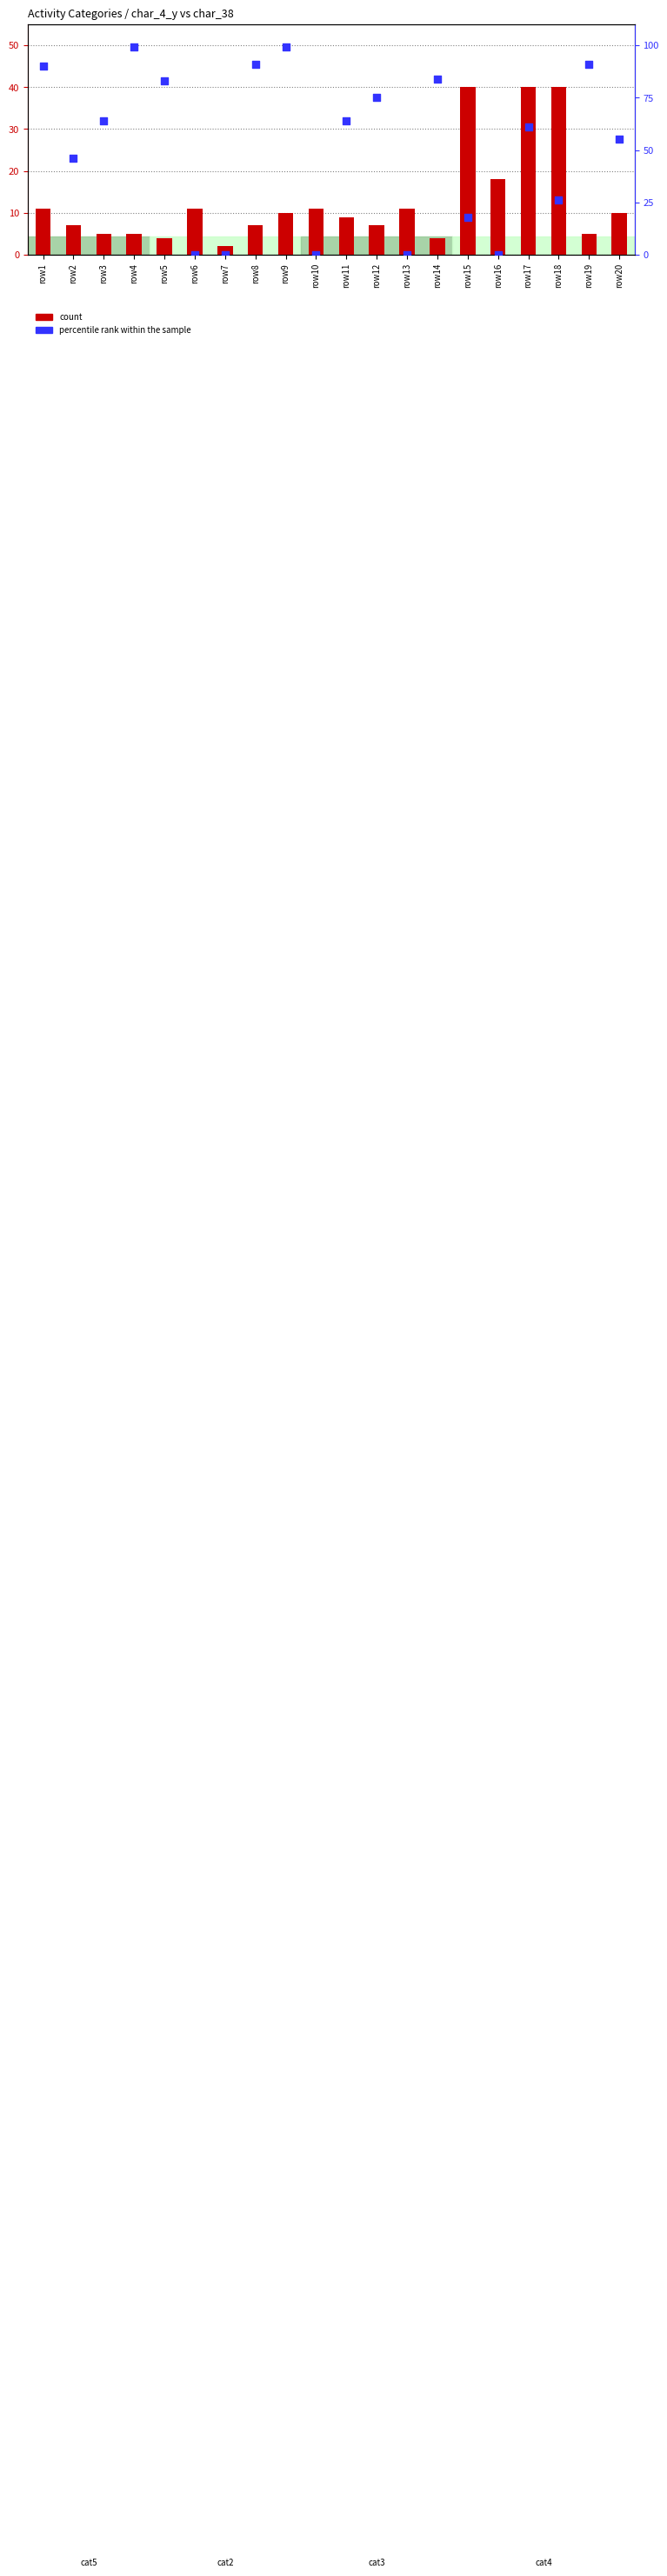

At how many categories does at least one series exceed 62?

10